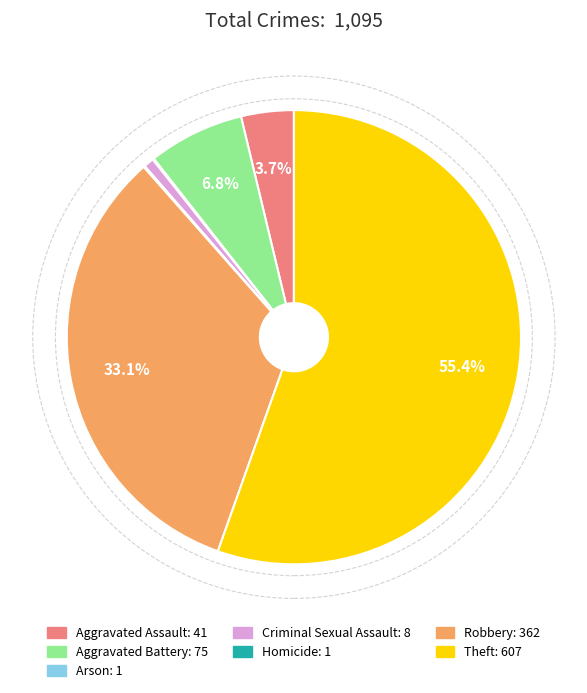

Is the sum of Criminal Sexual Assault and Aggravated Battery greater than half?

No